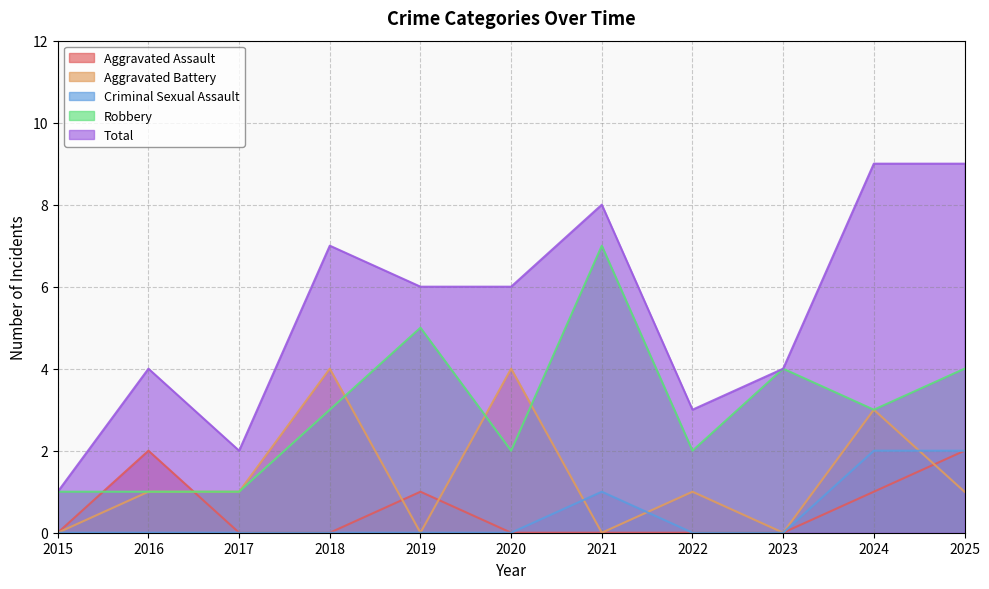

Reading left to right, what are all the values shown in this chart?

Aggravated Assault: 0	2	0	0	1	0	0	0	0	1	2
Aggravated Battery: 0	1	1	4	0	4	0	1	0	3	1
Criminal Sexual Assault: 0	0	0	0	0	0	1	0	0	2	2
Robbery: 1	1	1	3	5	2	7	2	4	3	4
Total: 1	4	2	7	6	6	8	3	4	9	9